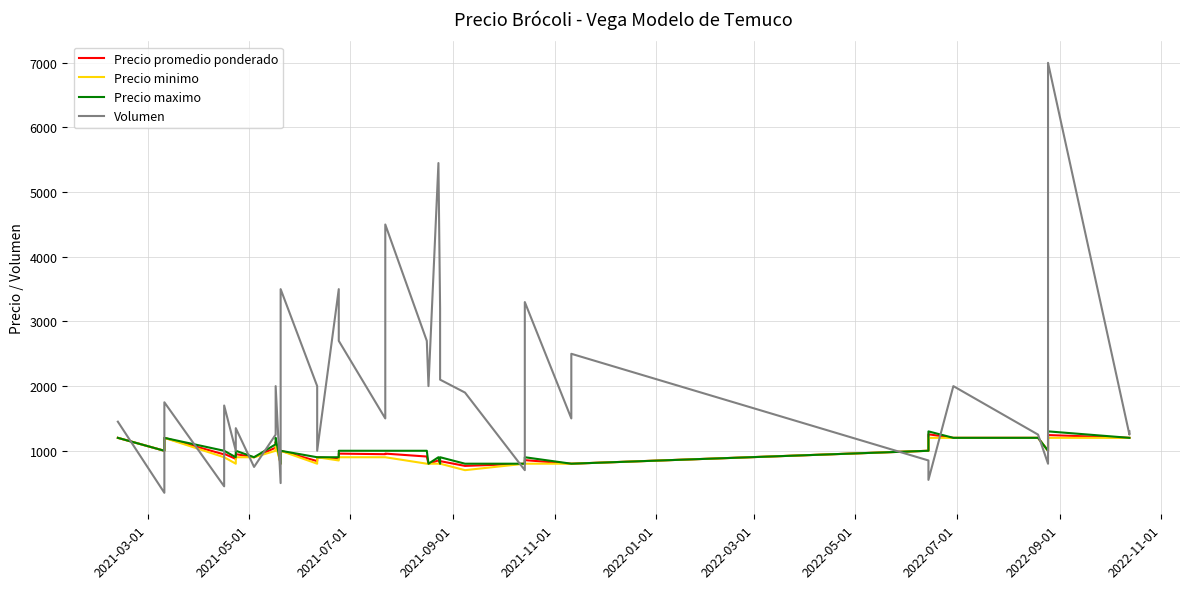

How many values in the Precio minimo series exceed 900?

16